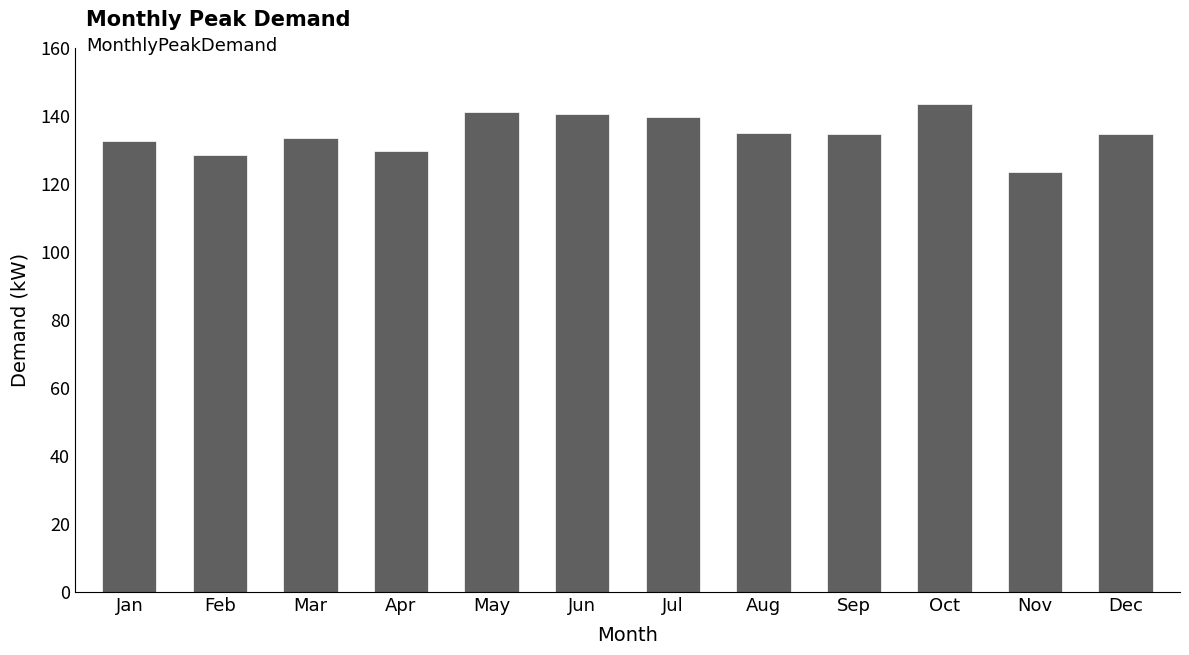

What is the difference between the values at Feb and Jun?

12.0